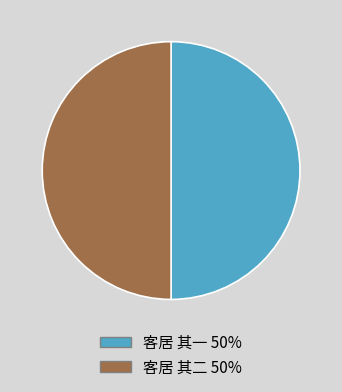

Is the sum of 客居 其二 50% and 客居 其一 50% greater than half?

Yes